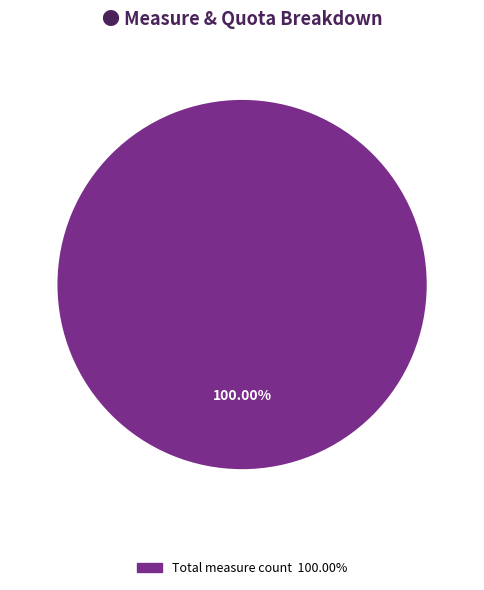

Is there any slice that represents more than half of the pie?

Yes